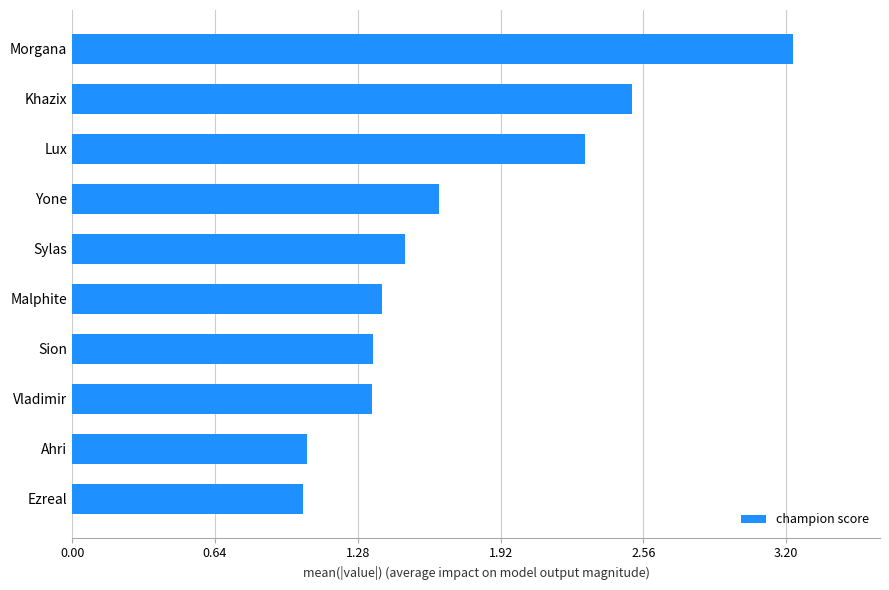

True or false: the data shows 2.2 at Vladimir.

False